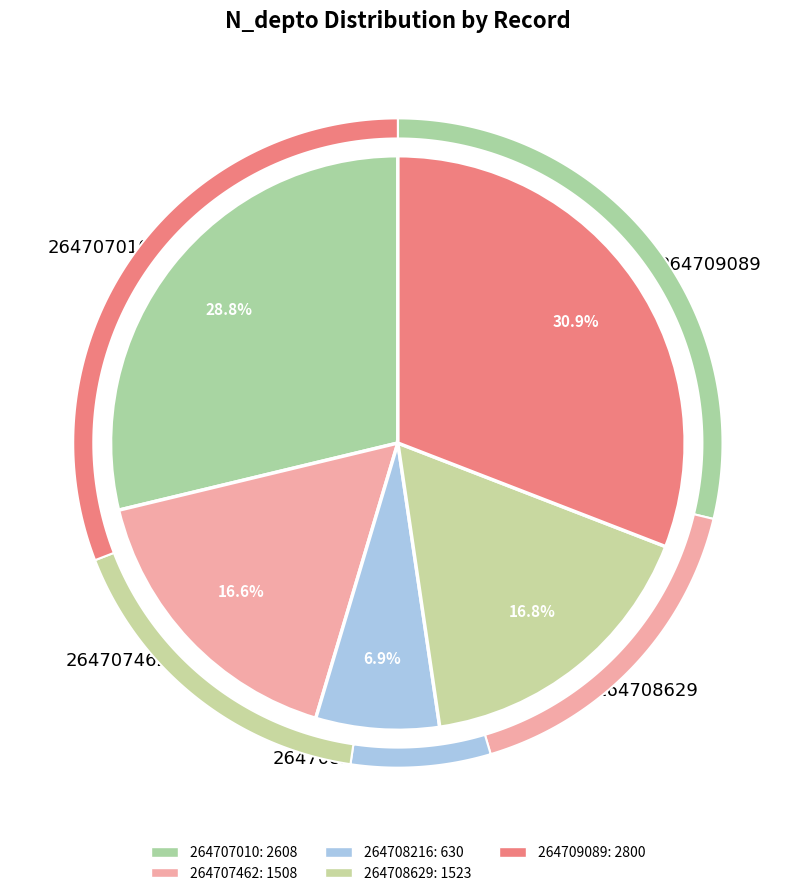

To the nearest percent, what is the combined percentage of 264708629 and 264707010?

46%